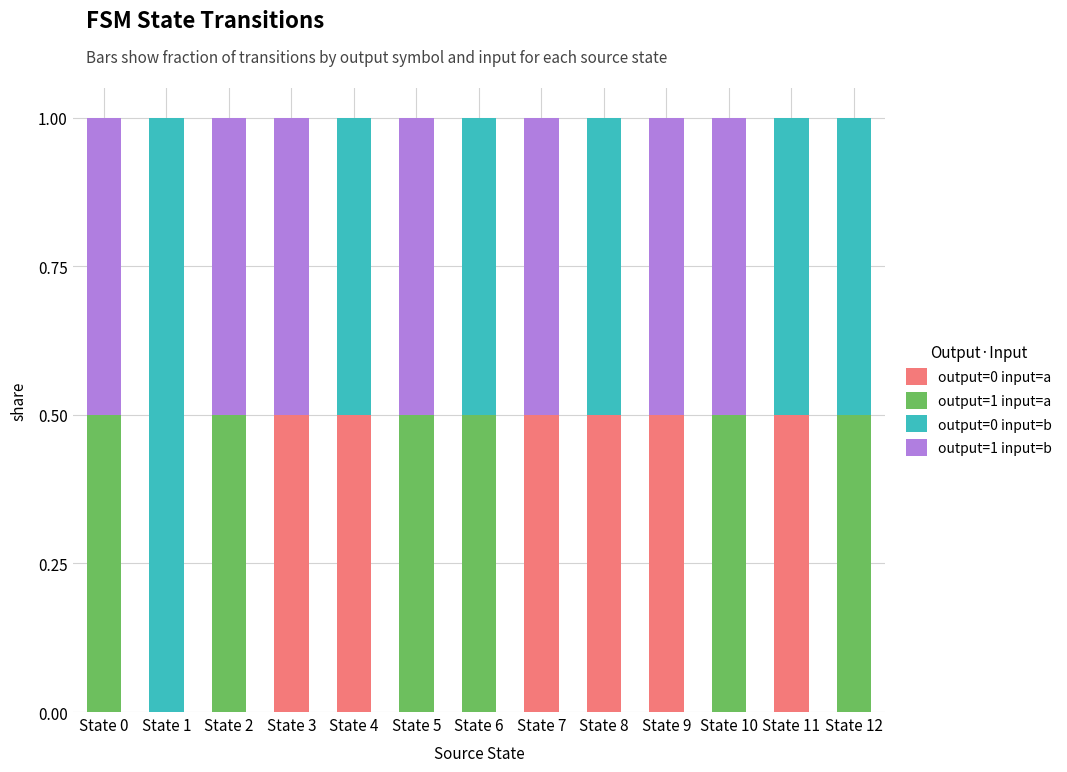

What is the highest value of the output=0 input=a series?

0.5